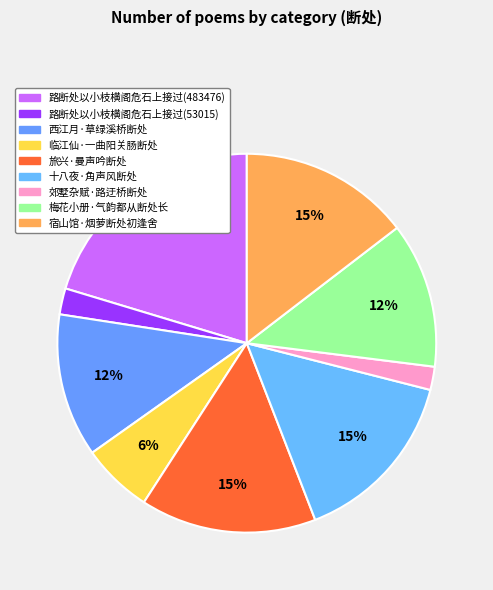

How many slices are in this pie chart?

9